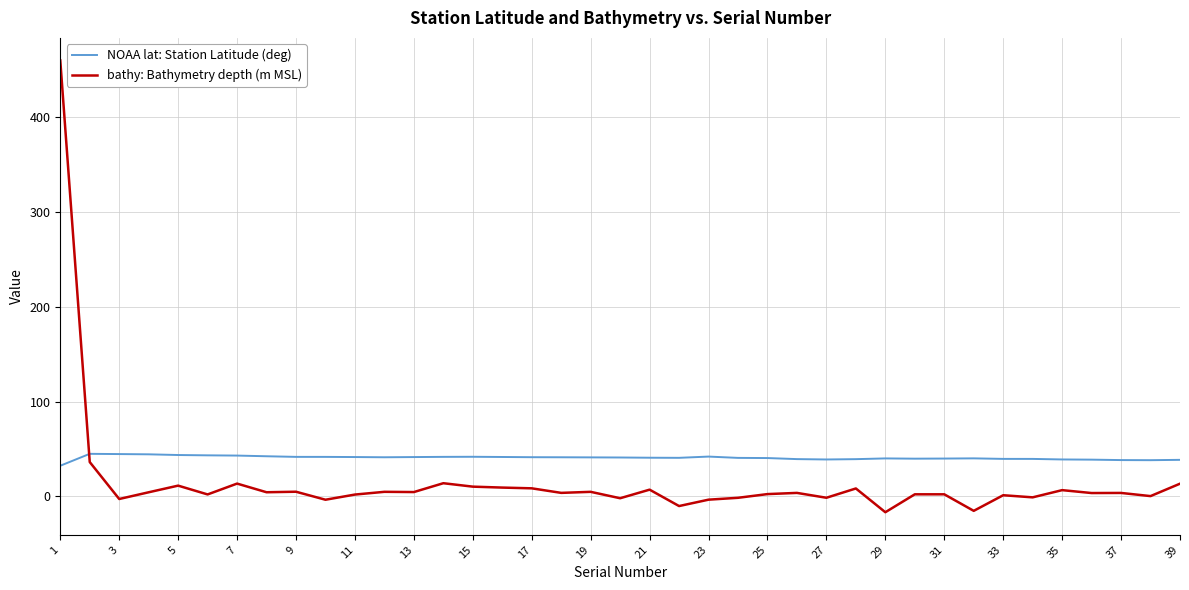

Which series has the widest spread of values?

bathy: Bathymetry depth (m MSL)